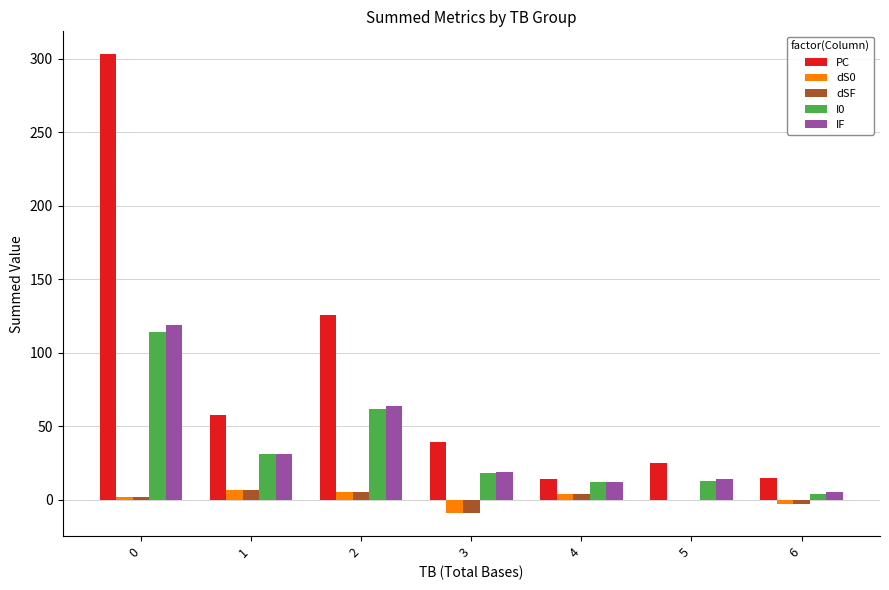

Between 2 and 5, which series saw the biggest shift?

PC